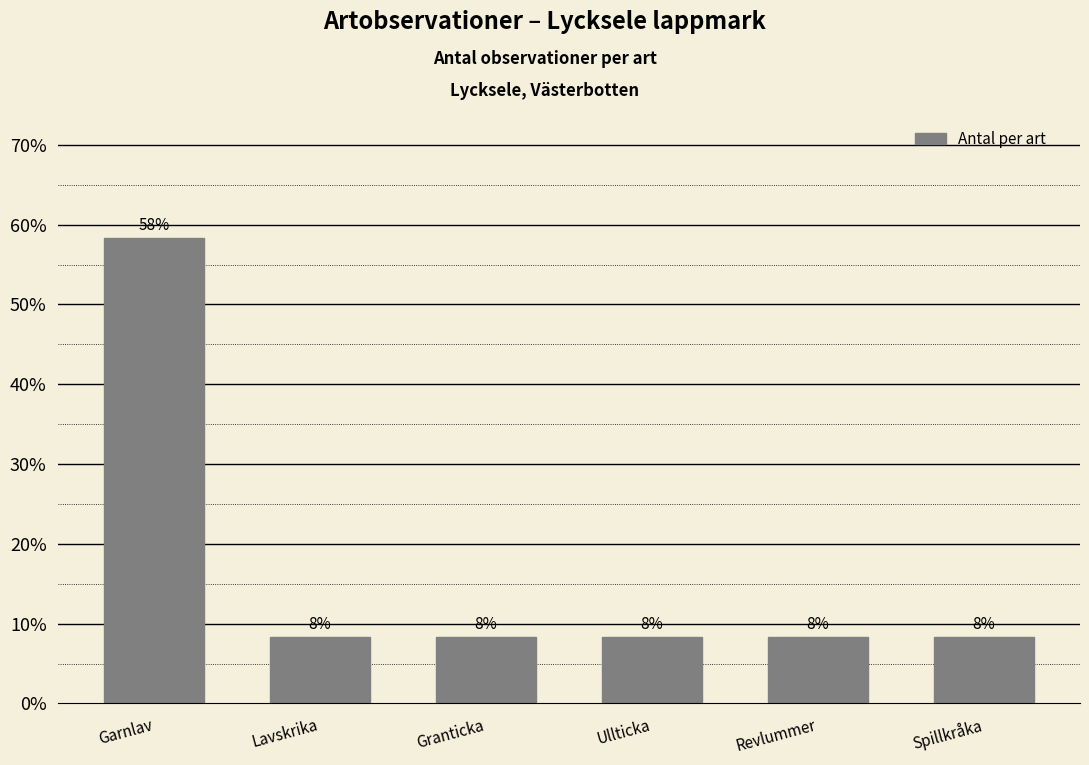

Rank the categories by value from highest to lowest.

Garnlav, Lavskrika, Granticka, Ullticka, Revlummer, Spillkråka